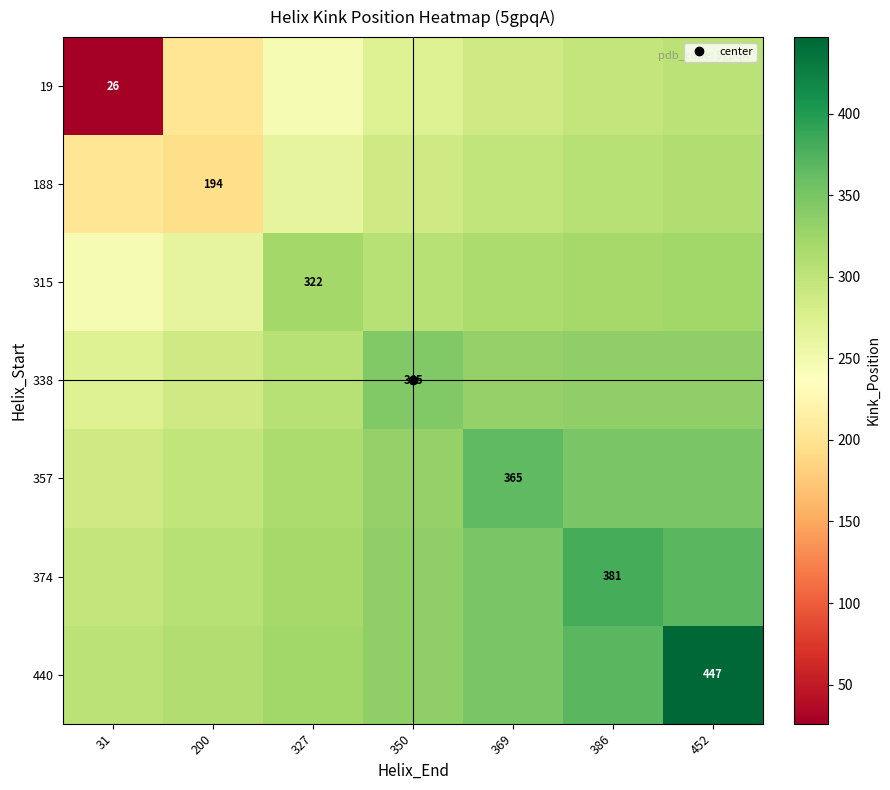

At how many categories does at least one series exceed 57?

7